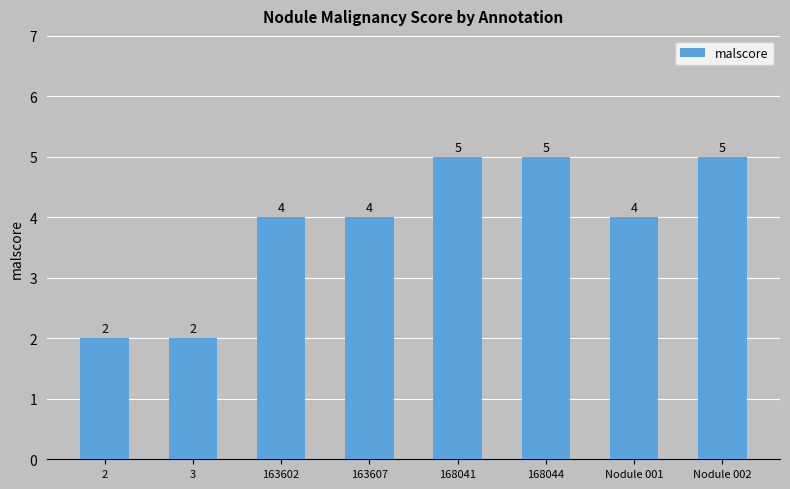

Read the value at 168044.

5